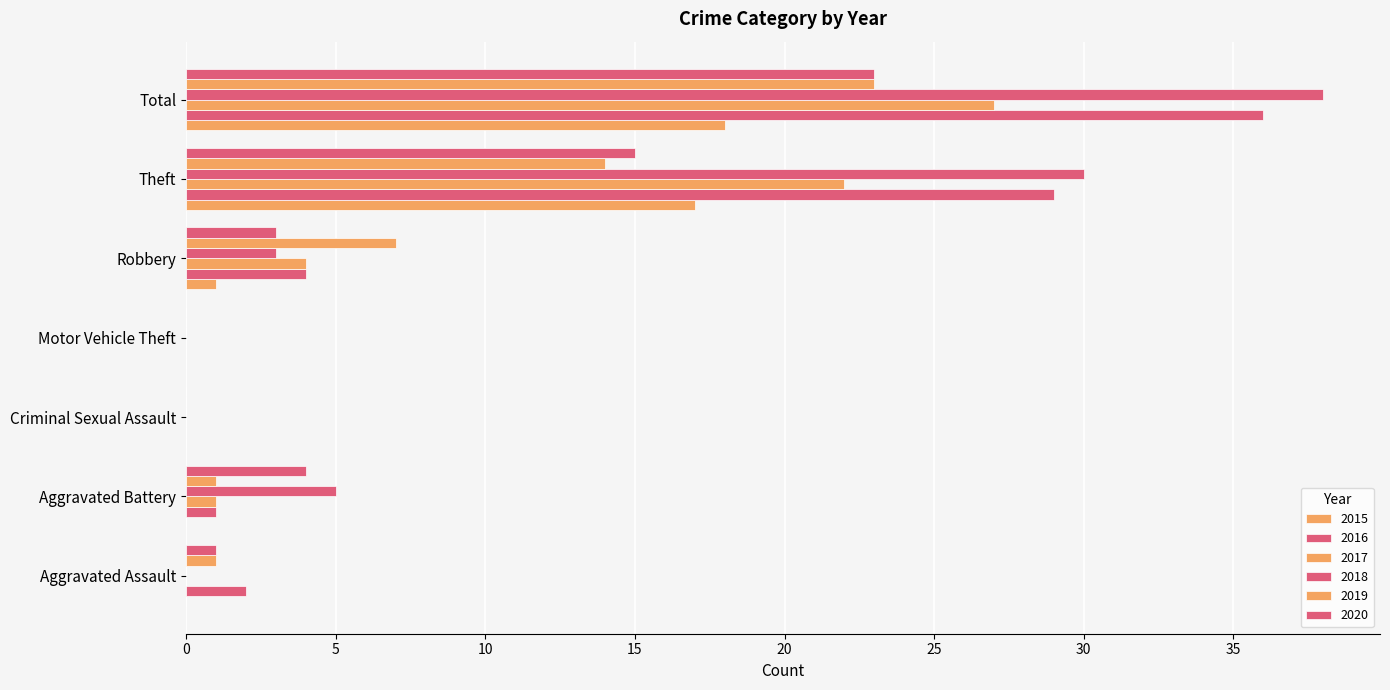

At which label does 2016 first exceed 2?

Robbery